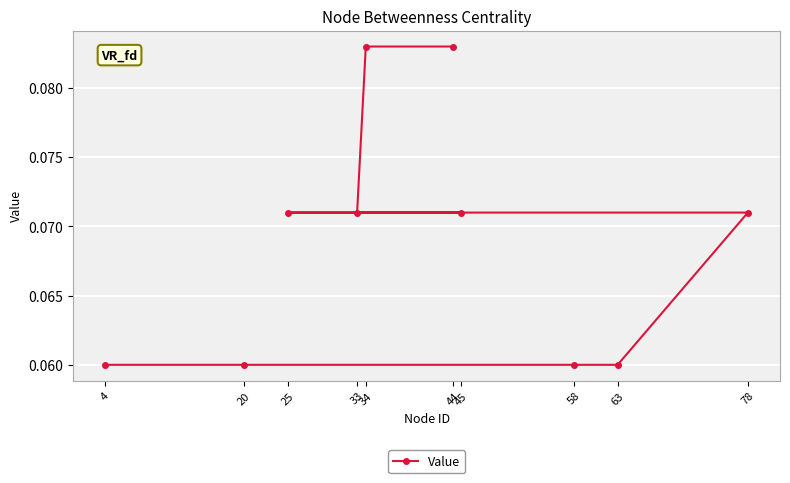

How many values are between 0 and 1?

10